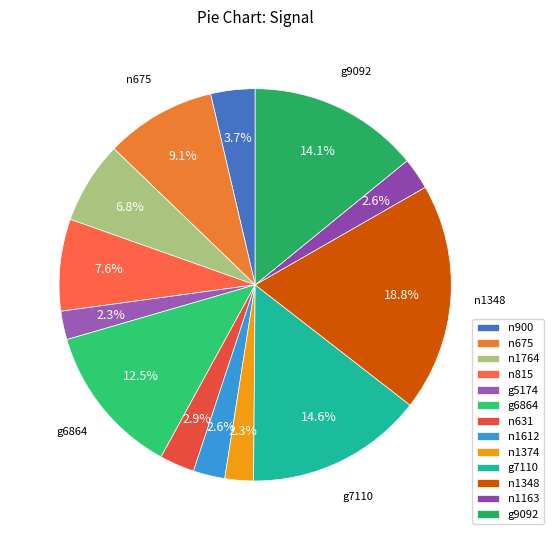

To the nearest percent, what is the difference between the n631 and n675 slice percentages?

6%